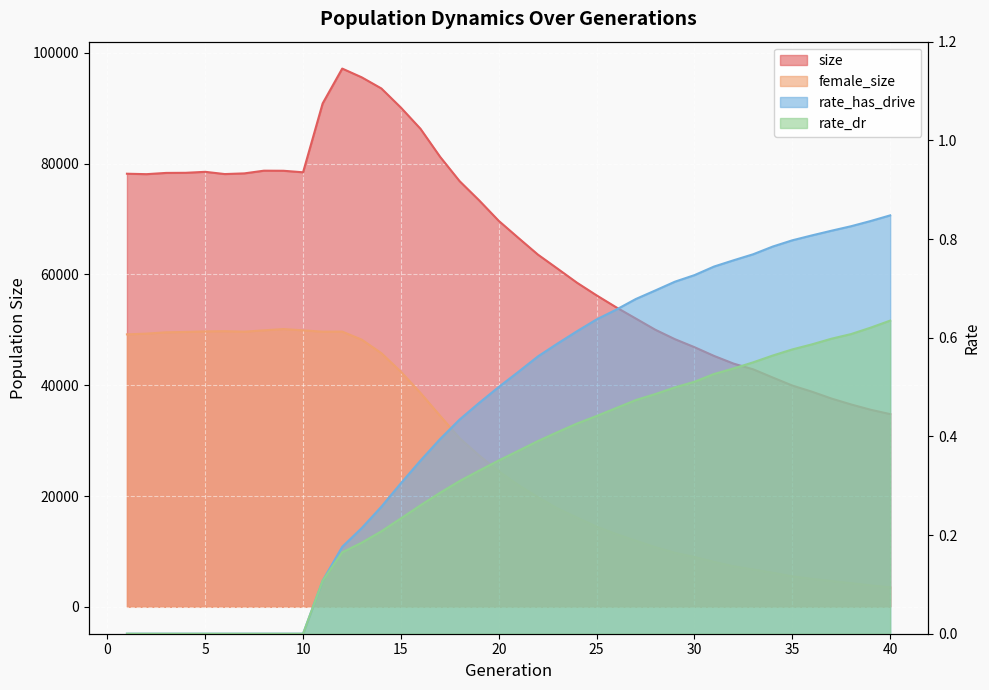

Which series has the largest range (max minus min)?

size